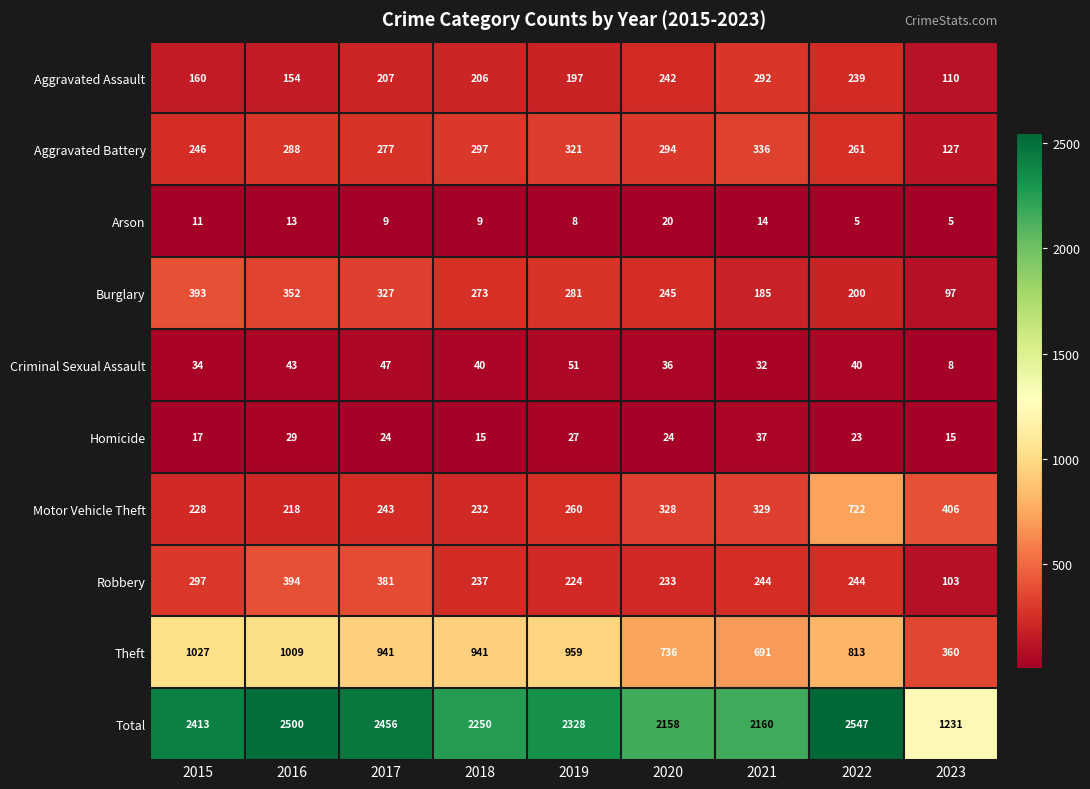

The Arson series shows 3 at 2022. True or false?

False